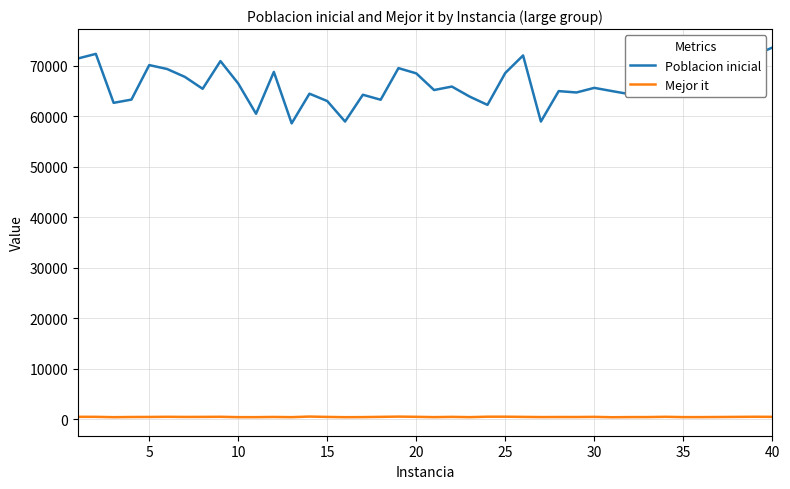

True or false: Mejor it and Poblacion inicial intersect in this chart.

False